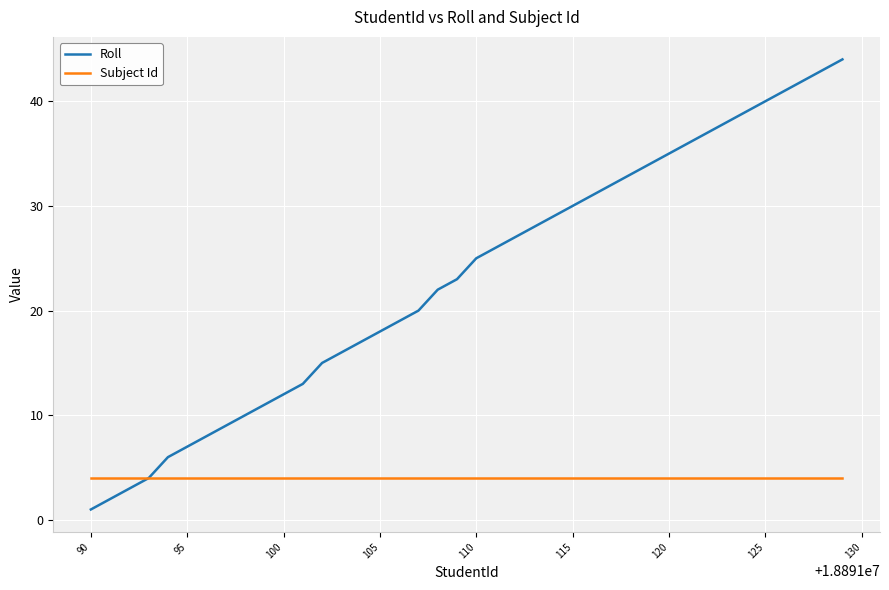

What is the maximum value for Roll?

44